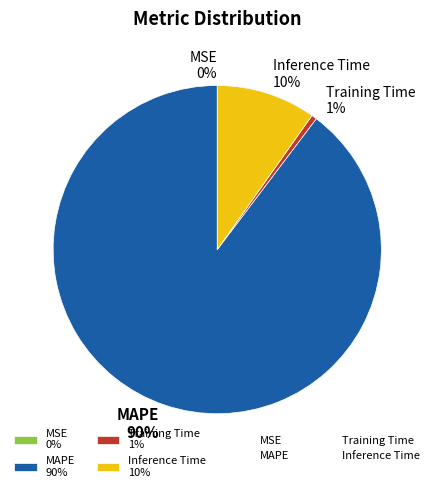

Which slice is the largest?

MAPE